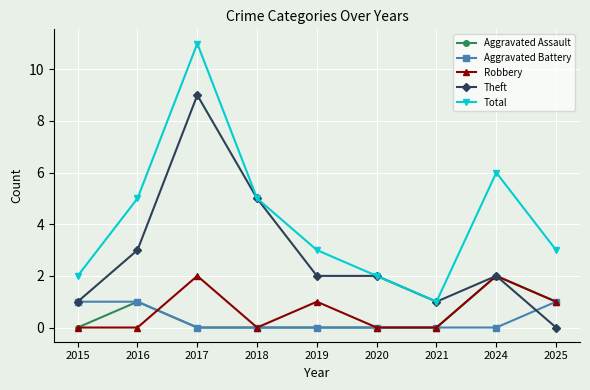

How many interior local peaks does the Robbery series have?

3